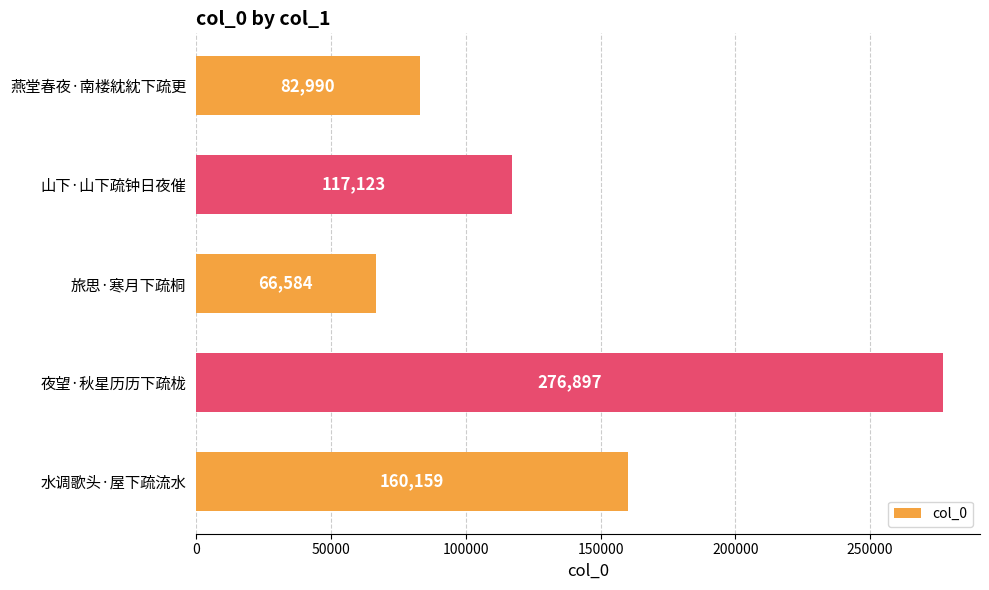

At which category does the chart reach its minimum across all series?

旅思·寒月下疏桐